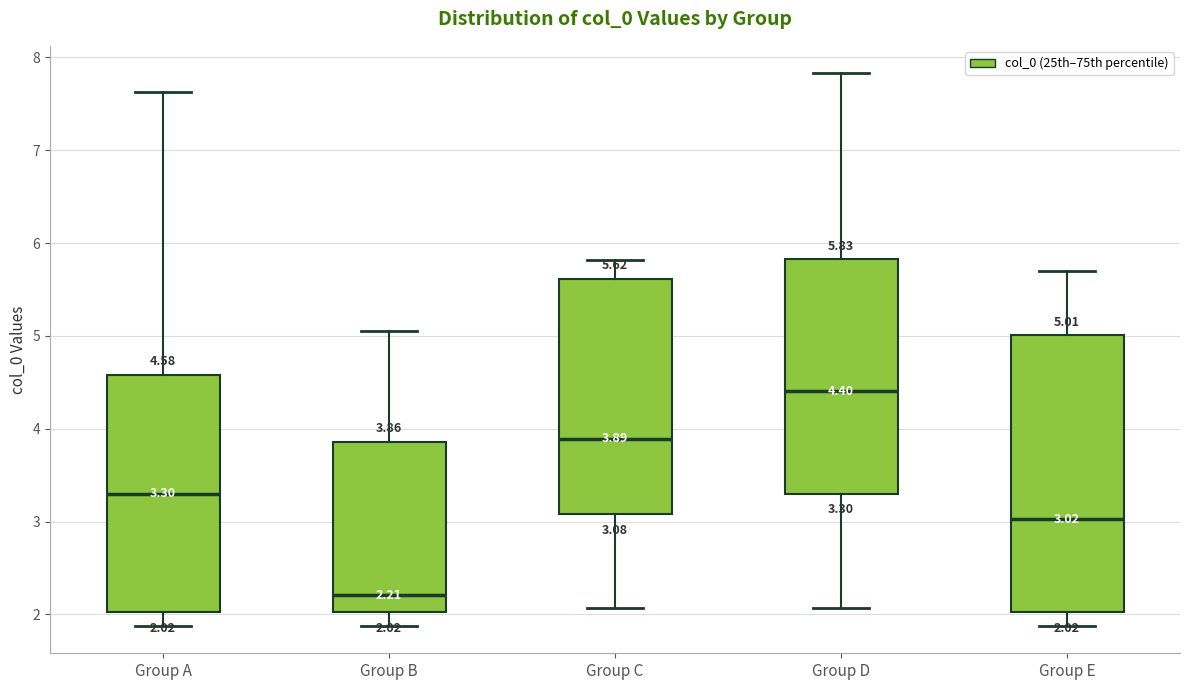

Comparing the boxes themselves (not the whiskers), which one is the tallest?

Group E